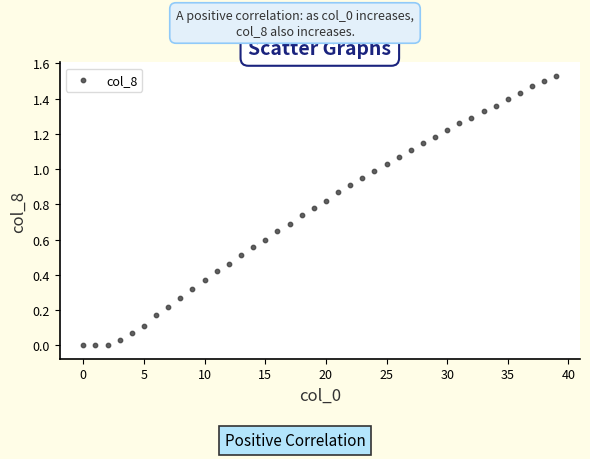

How many points are shown in the scatter plot?

40